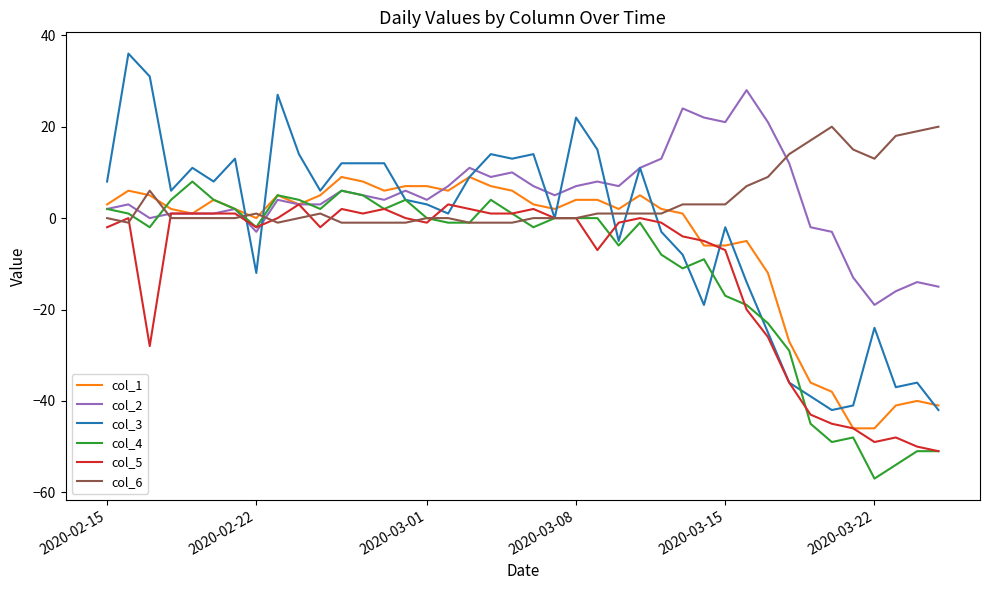

Which series has the widest spread of values?

col_3